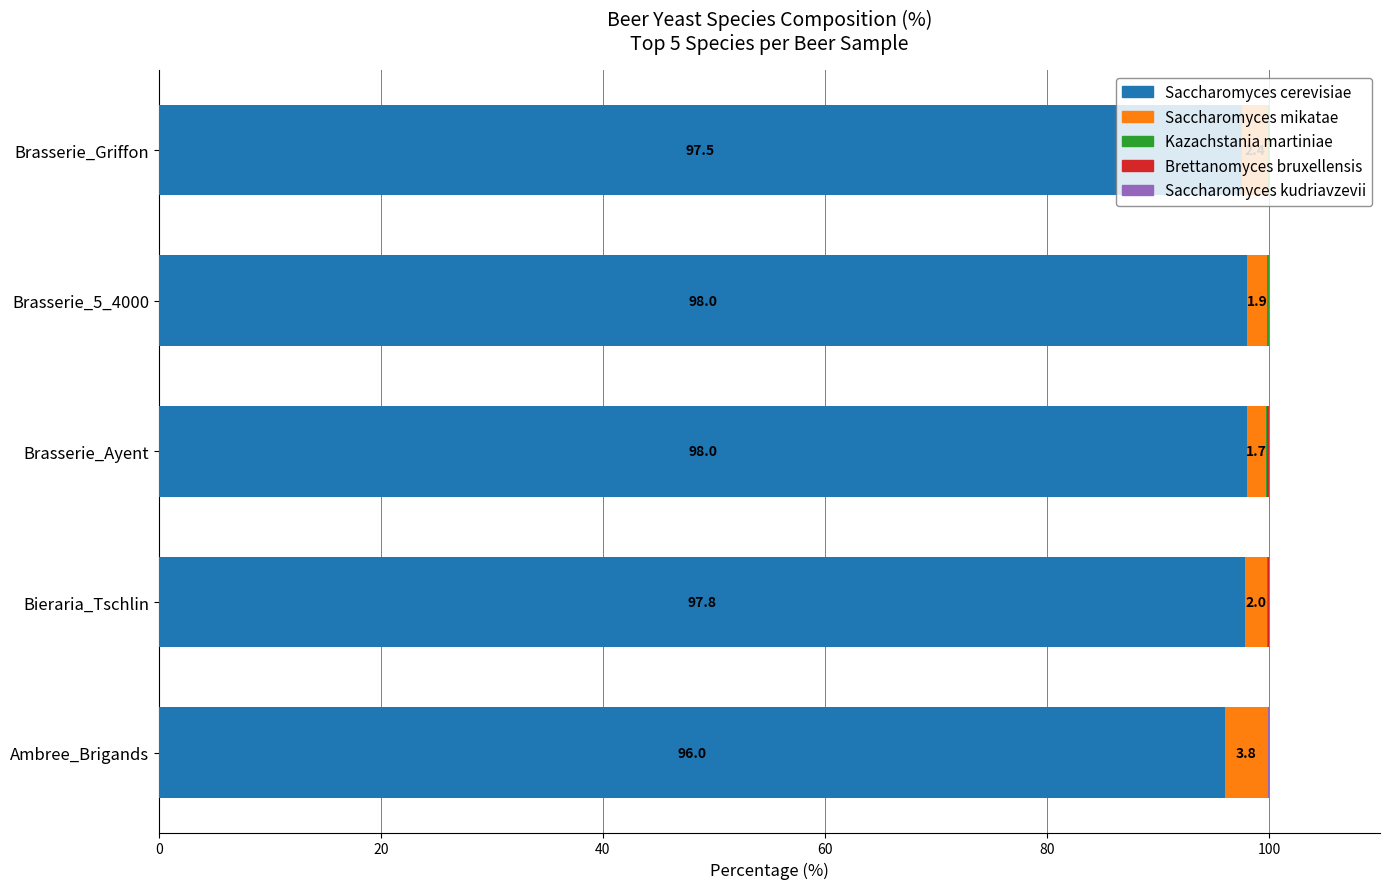

What is the maximum value for Saccharomyces cerevisiae?

98.0